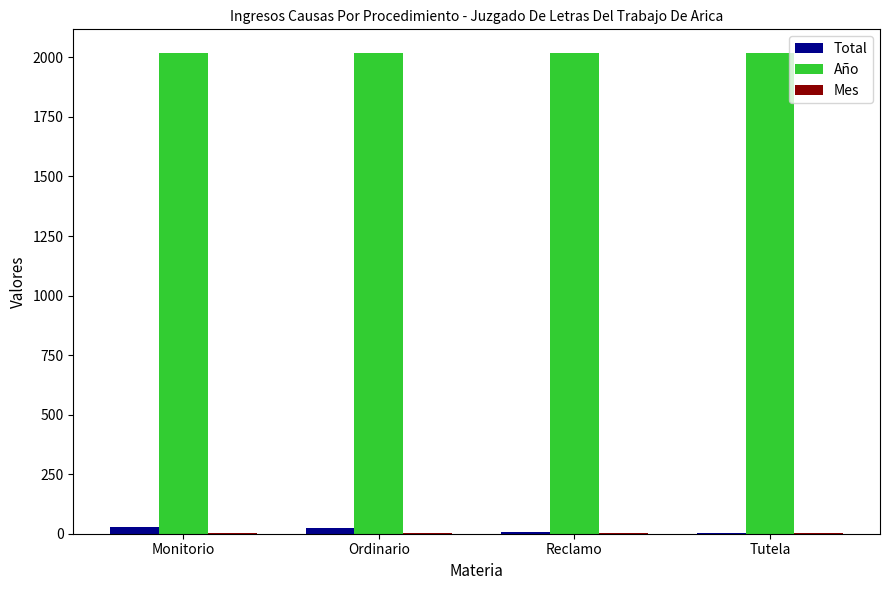

True or false: Año has a value of 2017 at Monitorio.

True